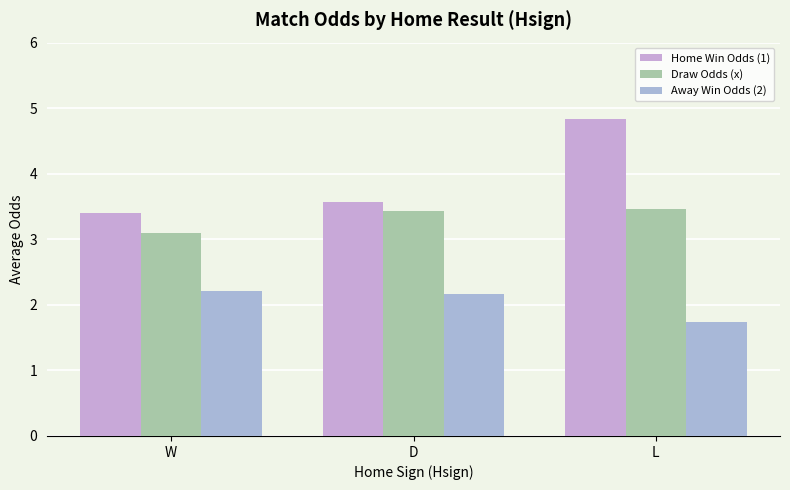

At D, list the series in order from smallest to largest.

Away Win Odds (2), Draw Odds (x), Home Win Odds (1)